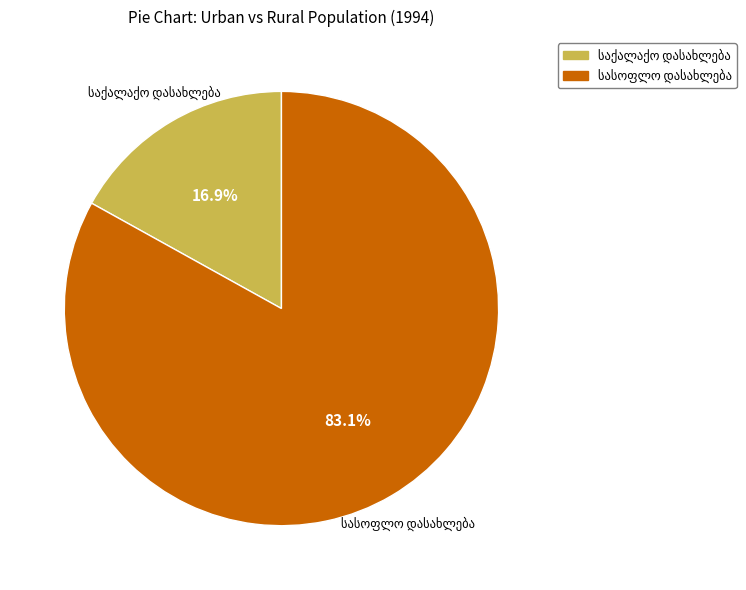

Does any single category account for the majority?

Yes